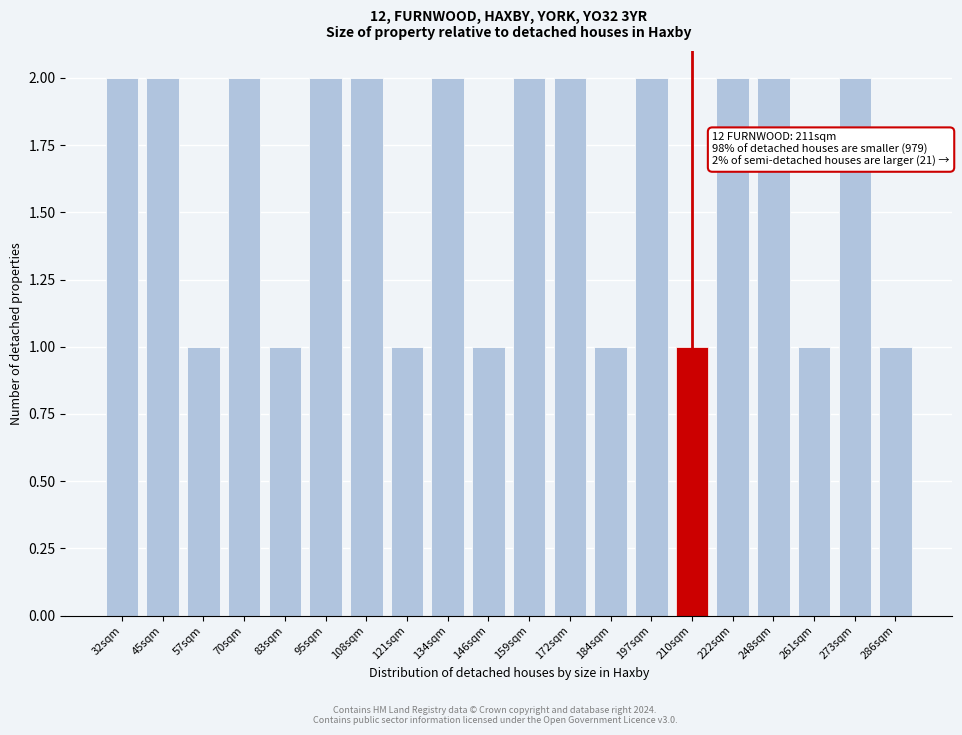

Reading right to left, what are all the values shown in this chart?

1	2	1	2	2	1	2	1	2	2	1	2	1	2	2	1	2	1	2	2